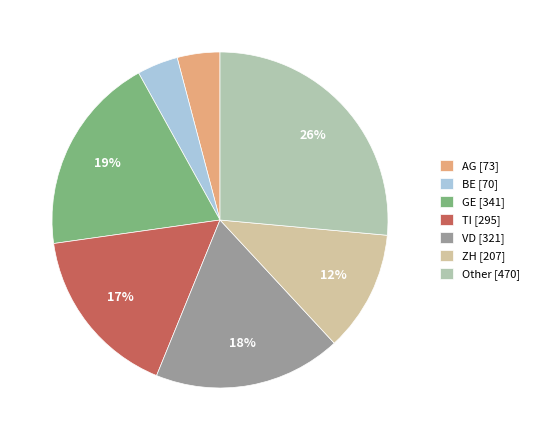

Is there any slice that represents more than half of the pie?

No